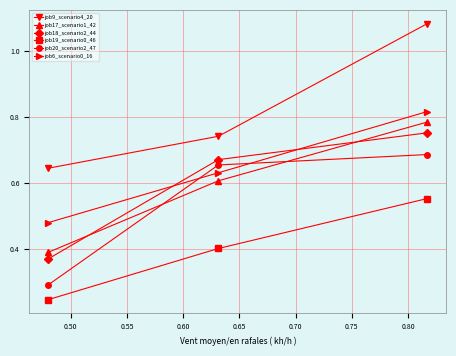

What is the sum of all job17_scenario1_42 values?

1.8